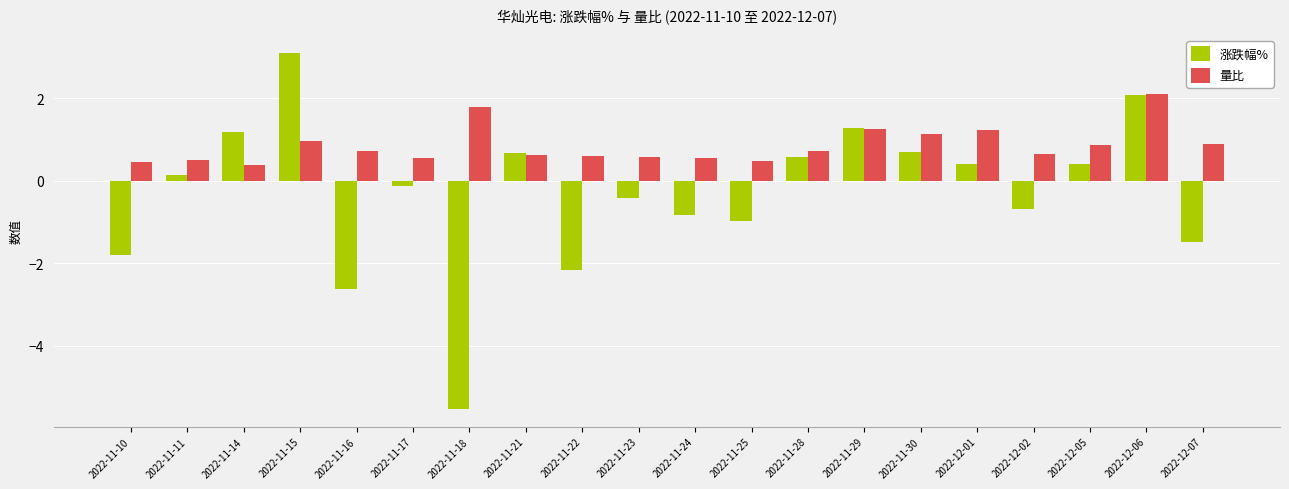

What is the difference between the maximum and minimum values in the 量比 series?

1.7